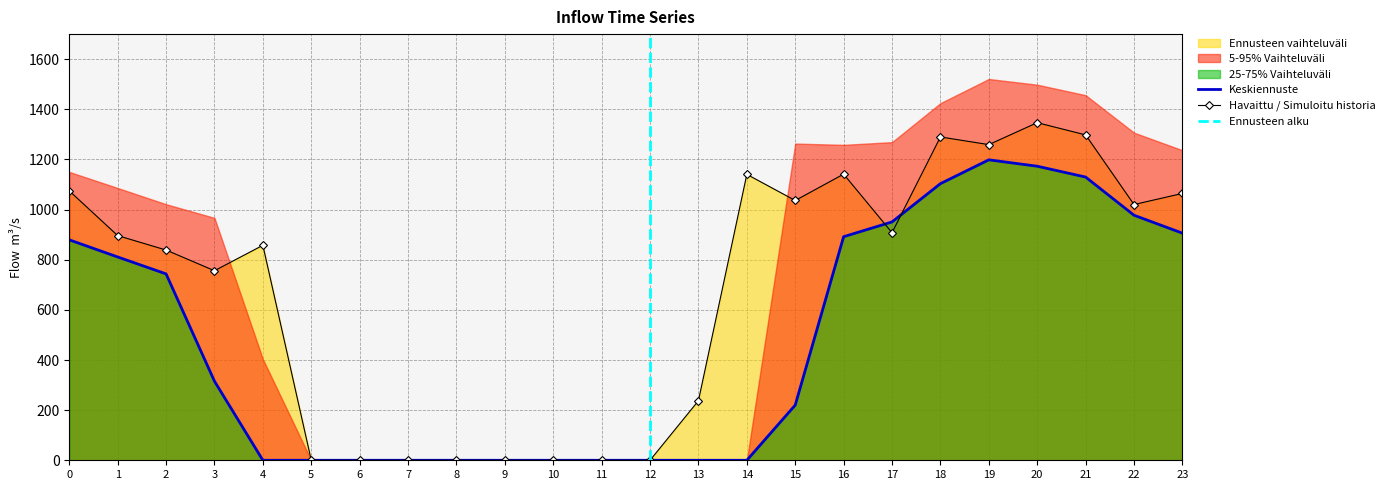

At which category is the sum across all series the highest?

20